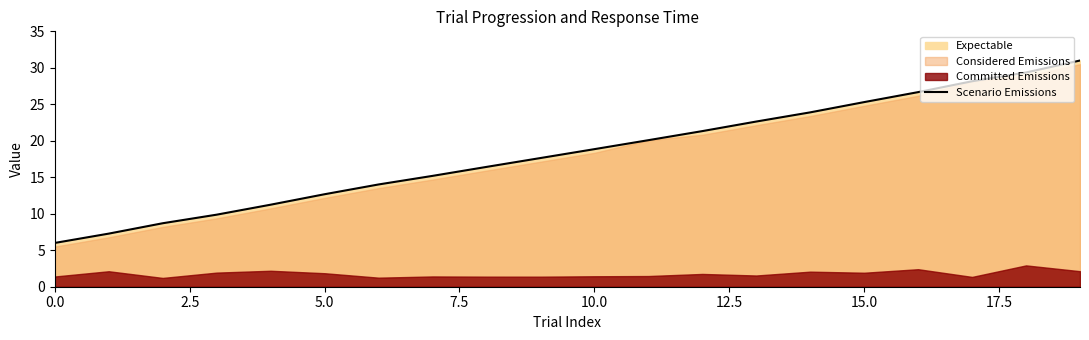

What is the value of the 18th point from the left?

28.2